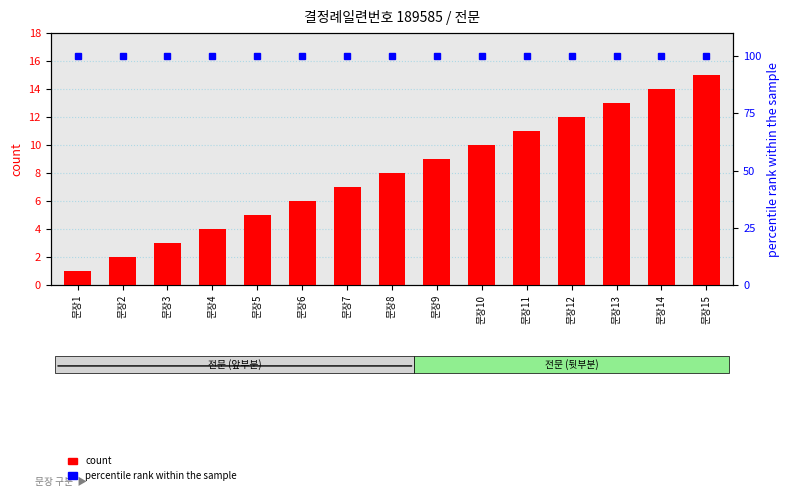

Rank the categories by value from lowest to highest.

문장1, 문장2, 문장3, 문장4, 문장5, 문장6, 문장7, 문장8, 문장9, 문장10, 문장11, 문장12, 문장13, 문장14, 문장15